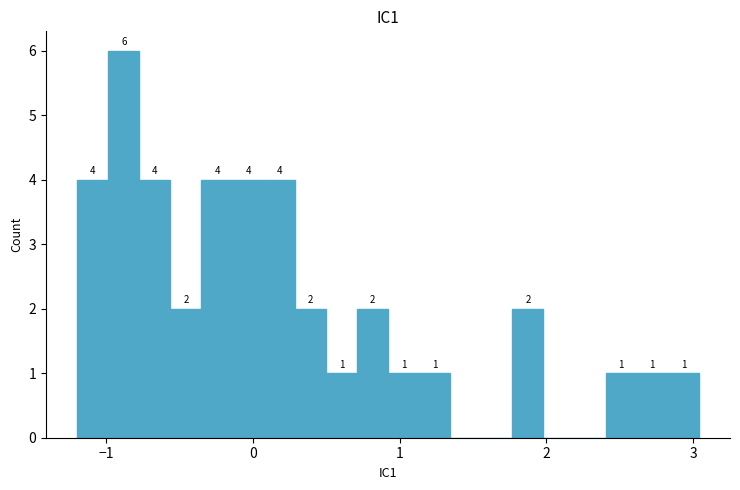

Read against the x-axis, roughly where is the centre of the tallest bar?

-0.9